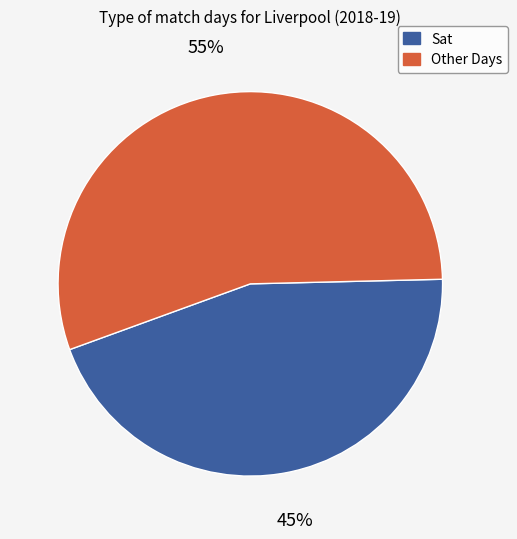

Between Sat and Other Days, which is larger?

Other Days